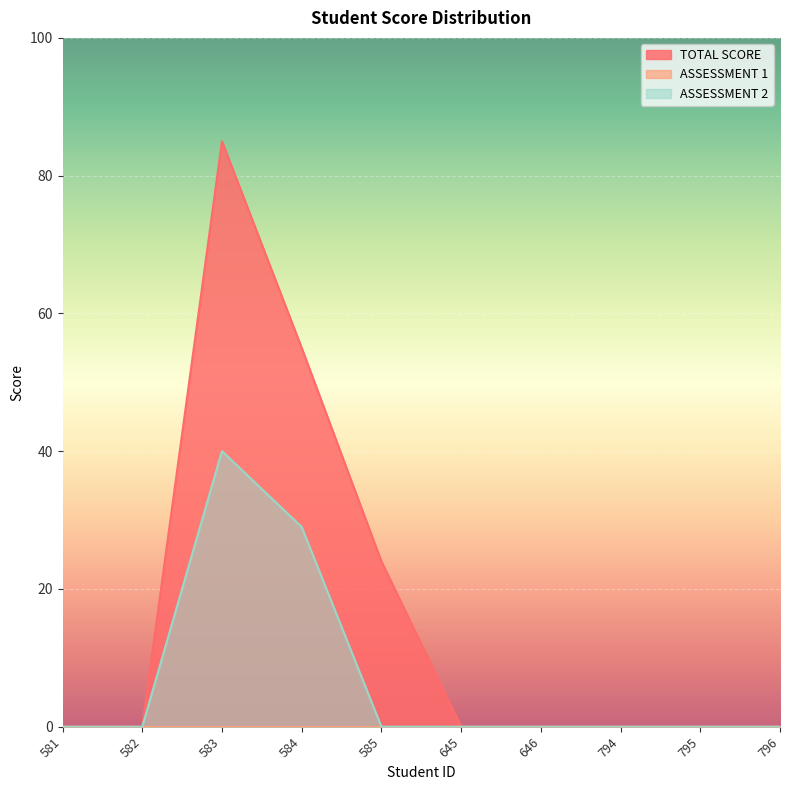

Does the chart display data point markers on the line(s)?

No